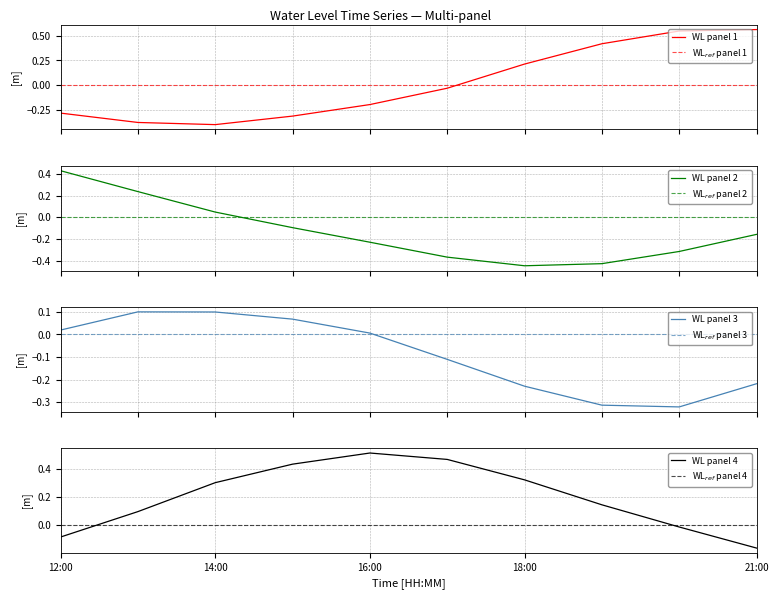

How many values exceed 0?

19